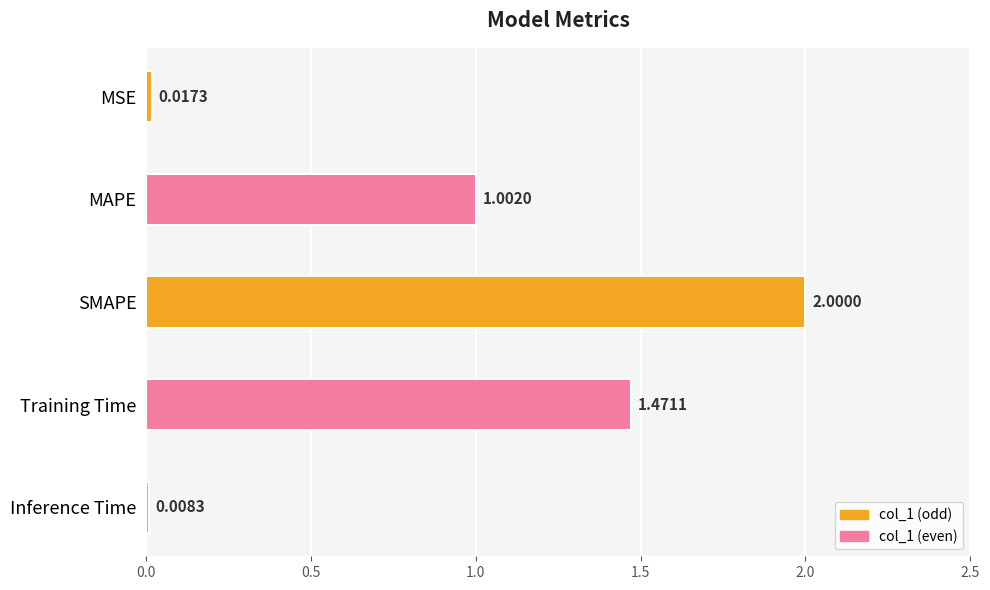

Does the chart contain stacked bars?

No